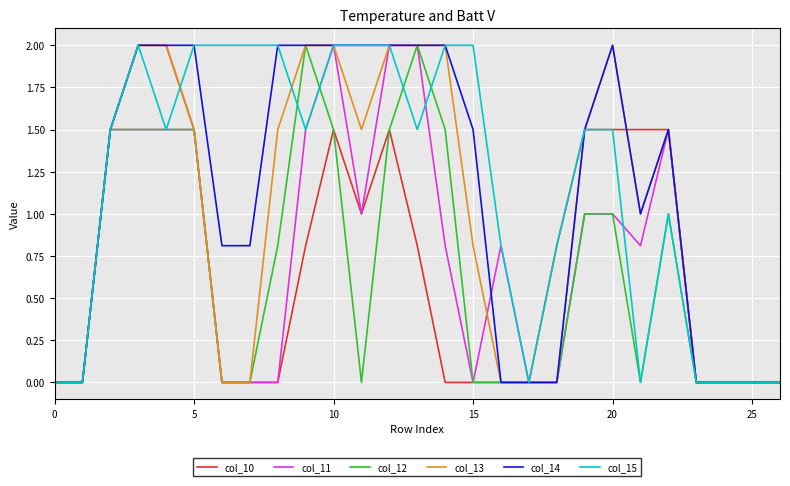

What is the maximum value for col_15?

2.0